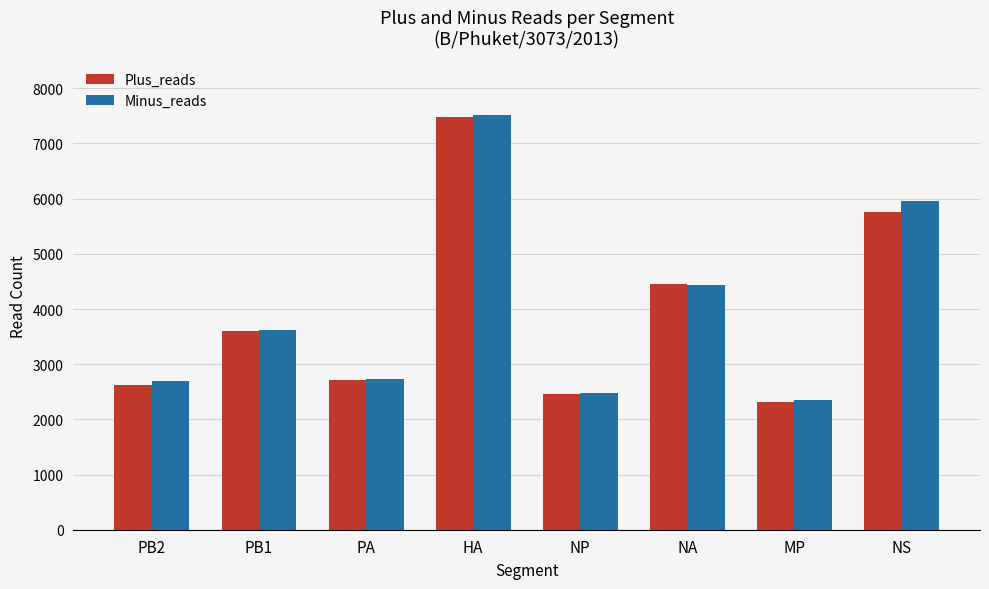

Does the chart contain stacked bars?

No